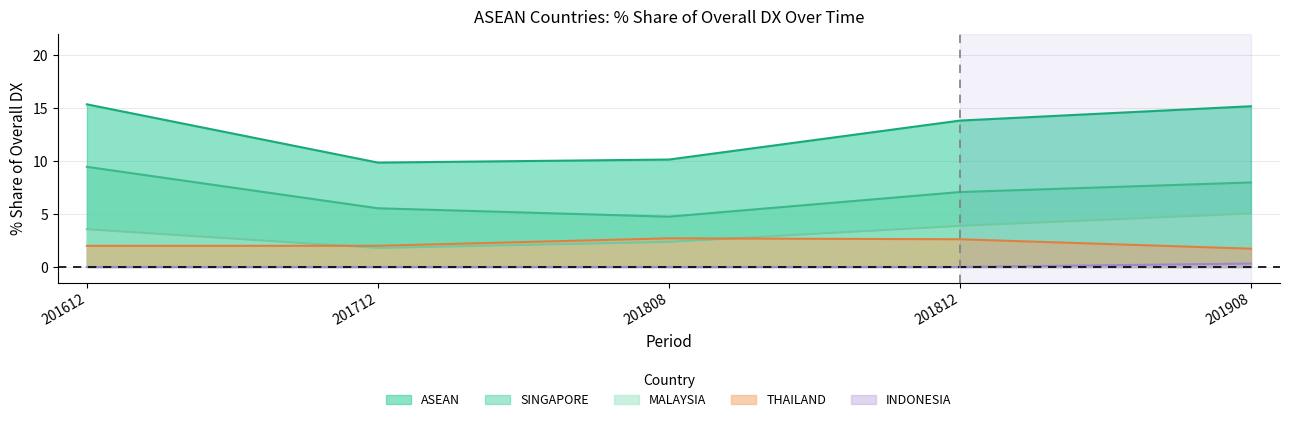

How many lines are shown in the chart?

5